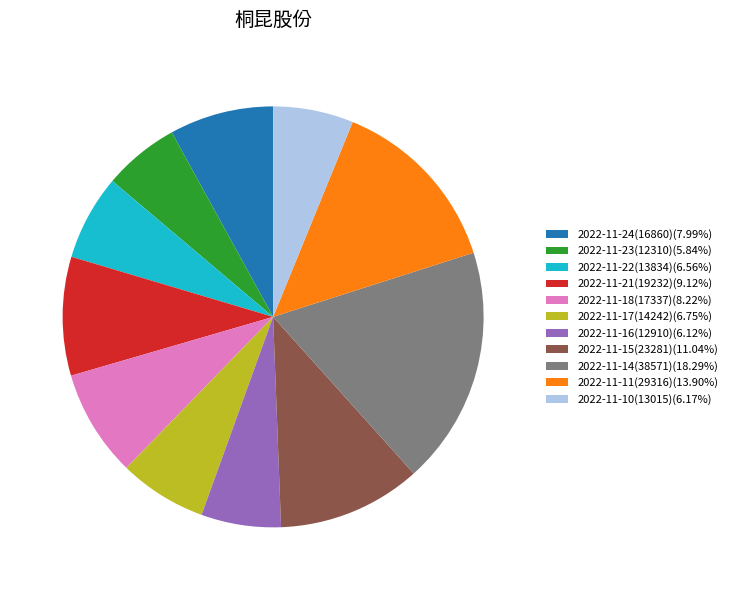

Do 2022-11-17(14242) and 2022-11-21(19232) together represent more than half of the pie?

No